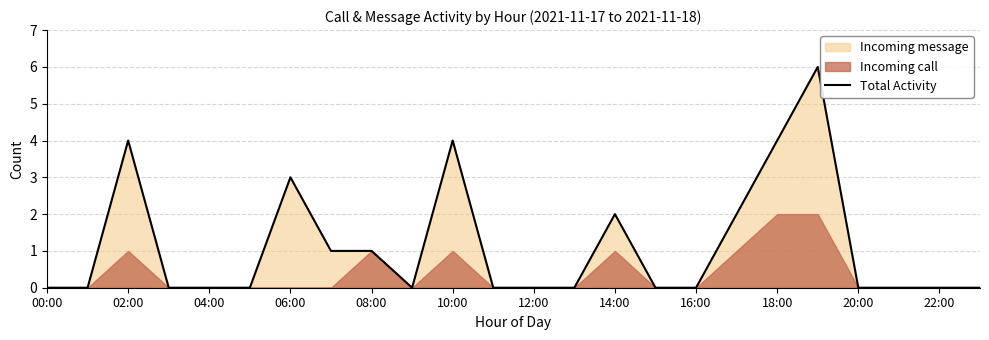

How many categories are shown in the chart?

24